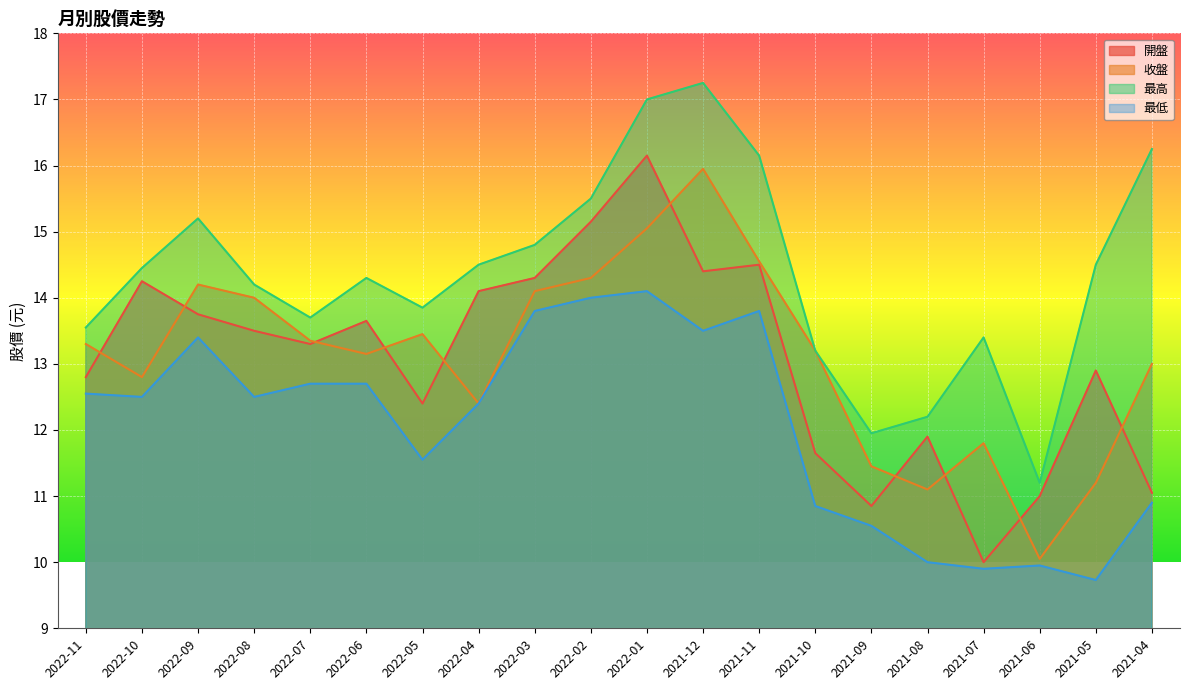

How many lines are shown in the chart?

4